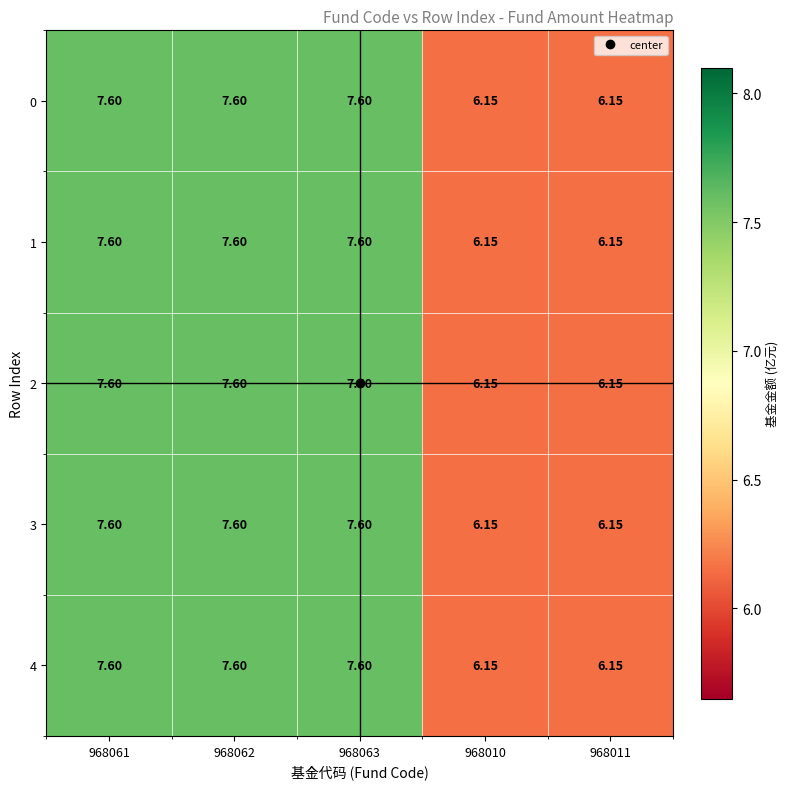

Is the value of 3 at 968061 greater than the value of 1 at 968011?

Yes